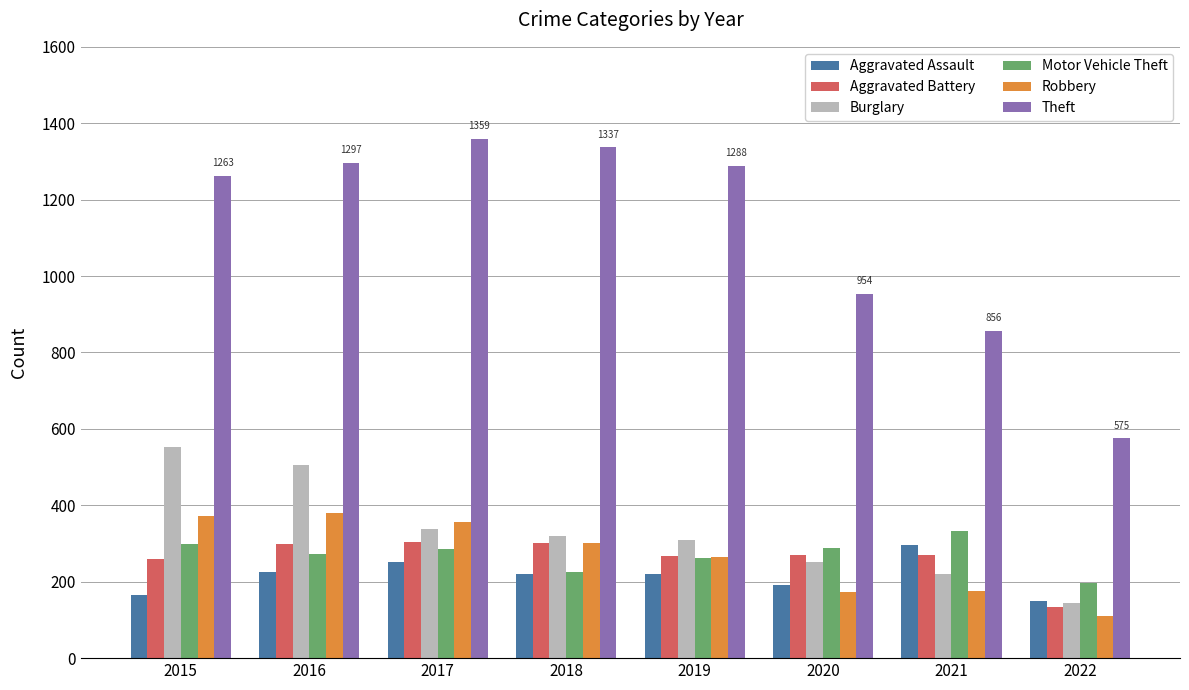

What is the average value of the Theft series?

1116